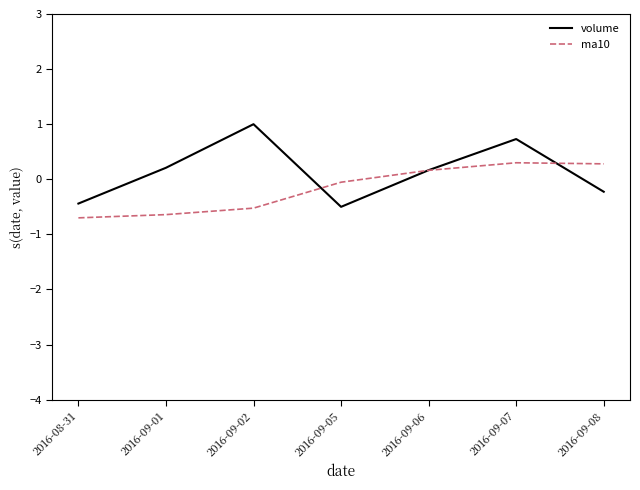

Rank the series at 2016-09-07 from lowest to highest value.

ma10, volume